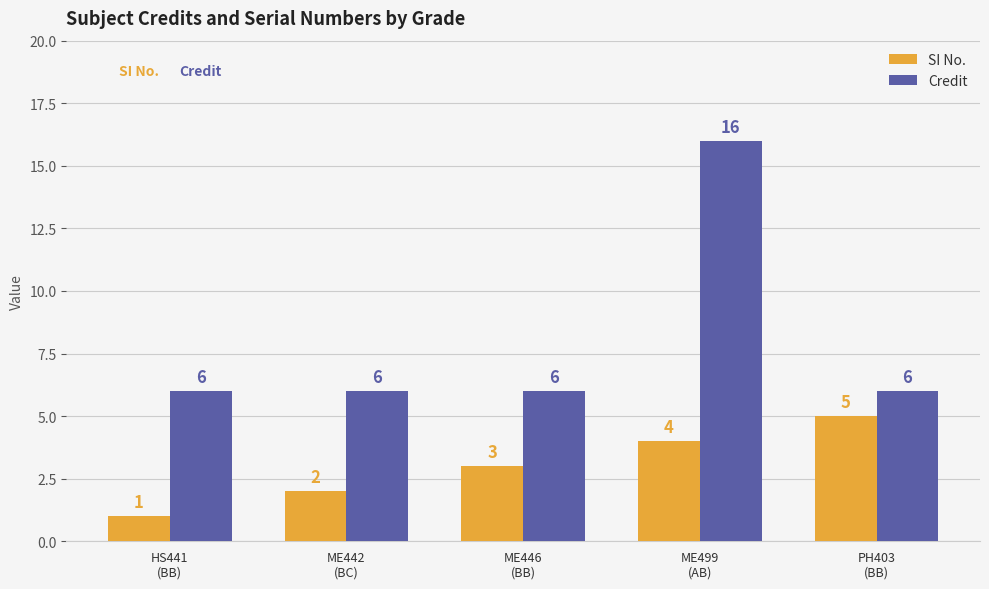

True or false: SI No. has a value of 4 at ME499
(AB).

True